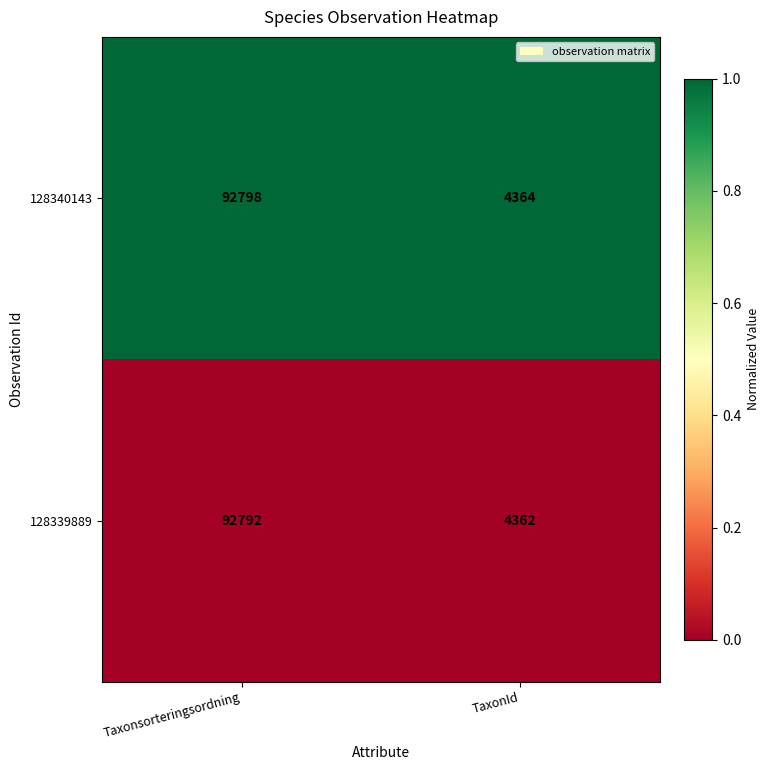

Which series has the widest spread of values?

128340143